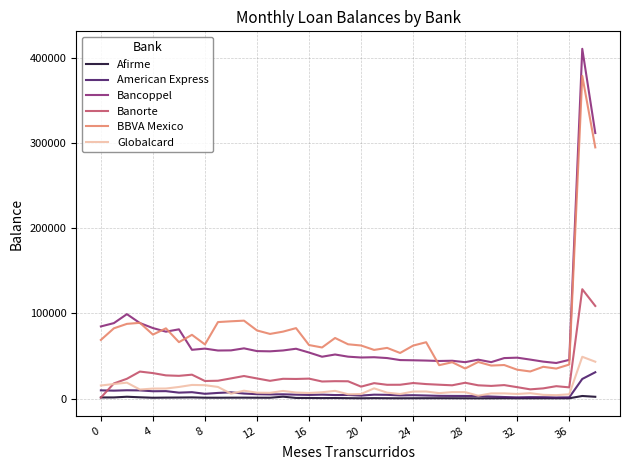

What is the highest value of the Bancoppel series?

410457